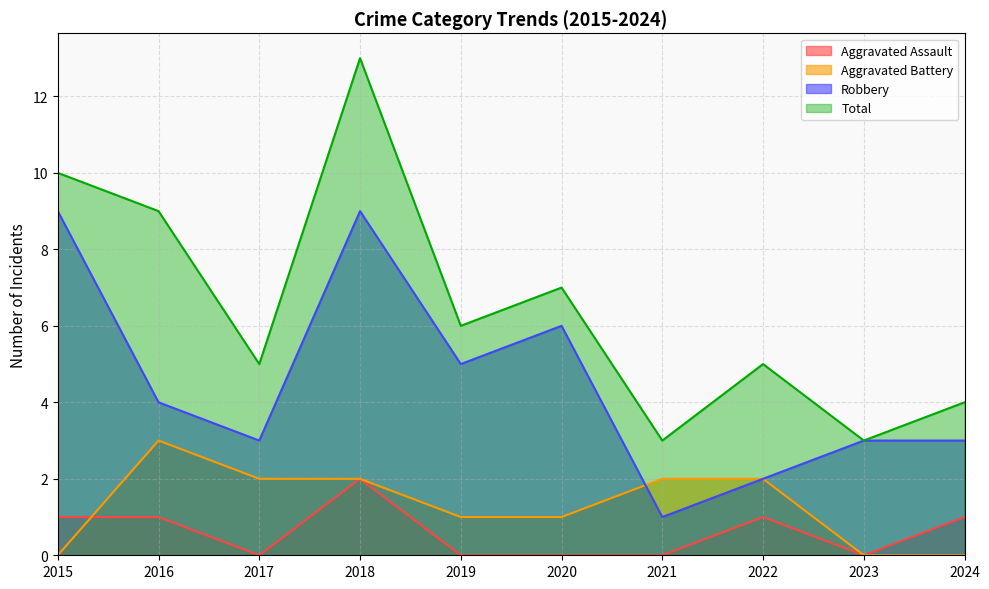

Reading left to right, transcribe all the data shown in this chart.

Aggravated Assault: 1	1	0	2	0	0	0	1	0	1
Aggravated Battery: 0	3	2	2	1	1	2	2	0	0
Robbery: 9	4	3	9	5	6	1	2	3	3
Total: 10	9	5	13	6	7	3	5	3	4